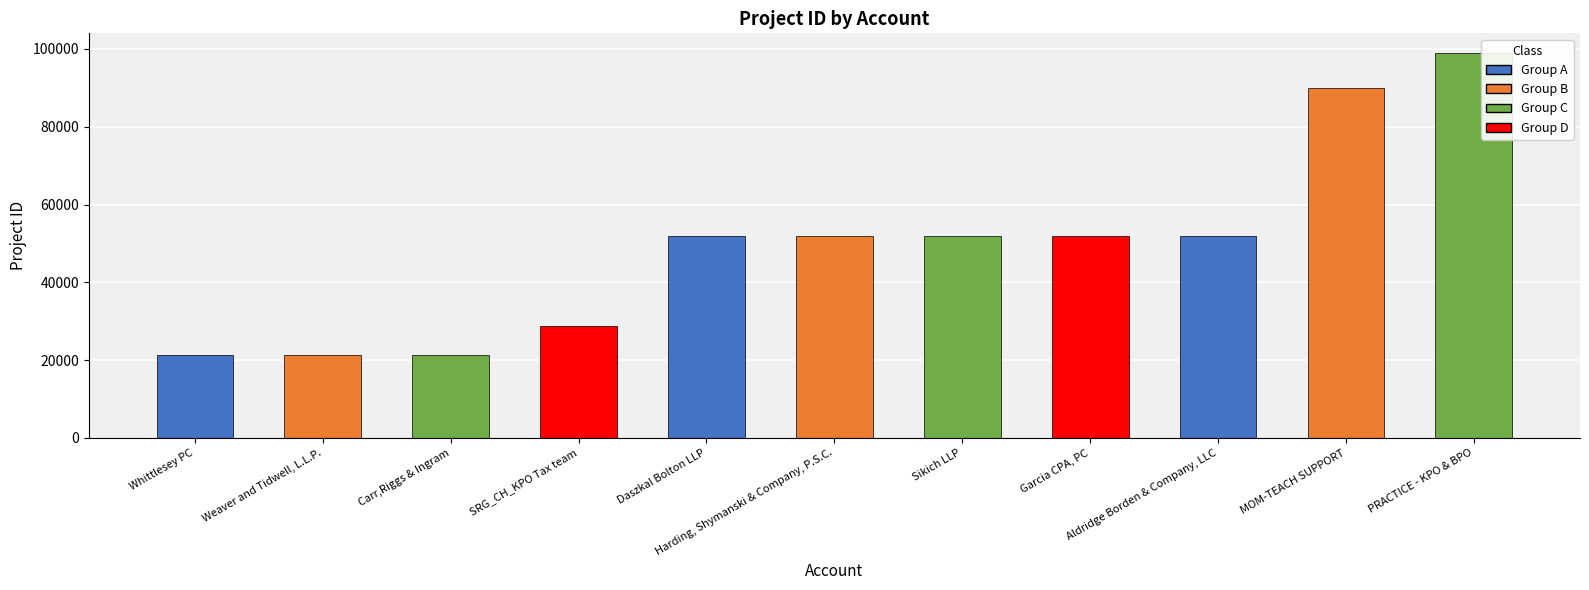

What is the maximum value shown in the chart?

99053